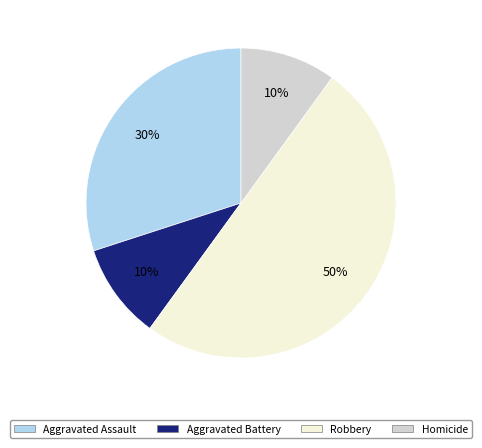

What percentage is the Homicide slice, to the nearest percent?

10%